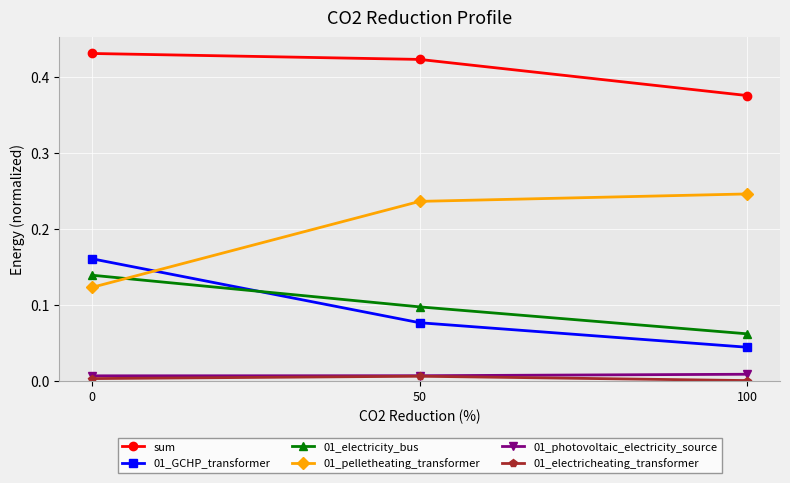

Between 0 and 50, which series saw the biggest shift?

01_pelletheating_transformer